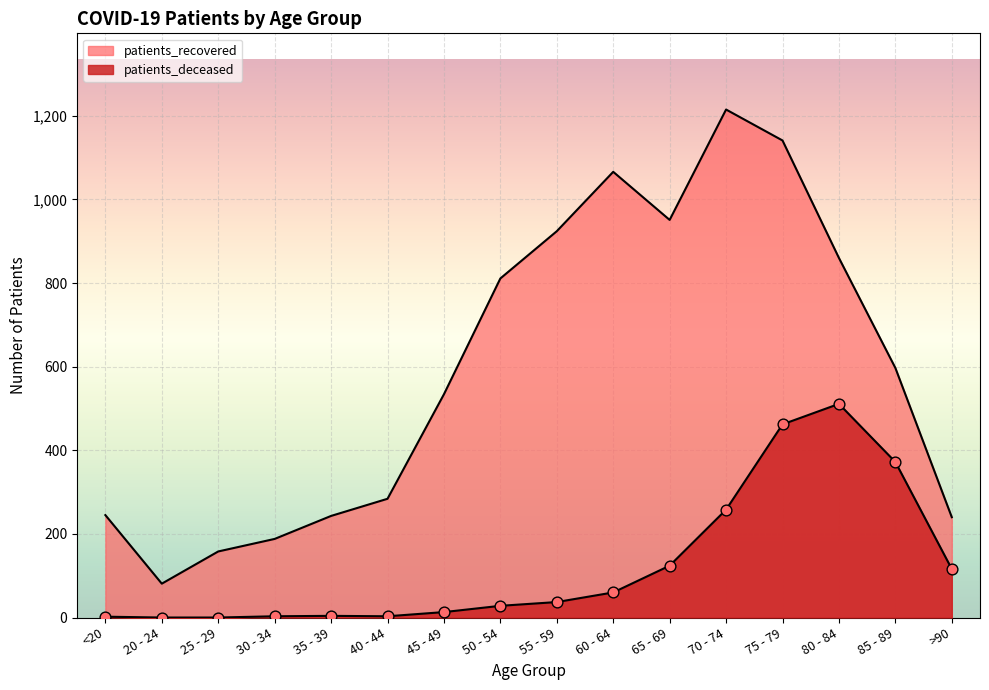

Which series reaches the minimum Y coordinate?

patients_deceased